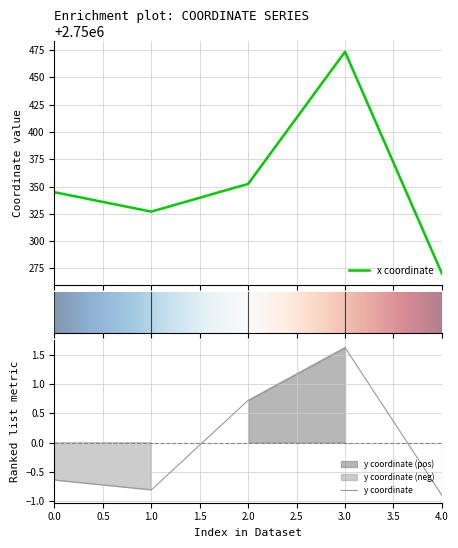

True or false: x and y cross at least once.

False